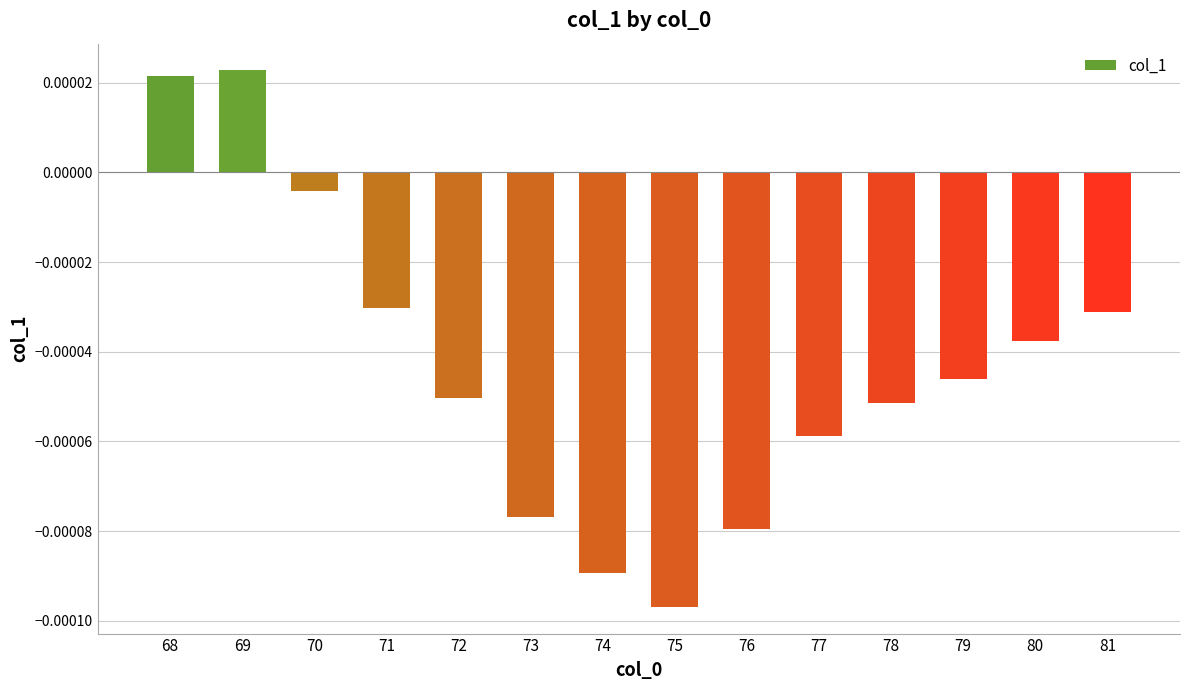

At which label does the data first exceed 0?

68